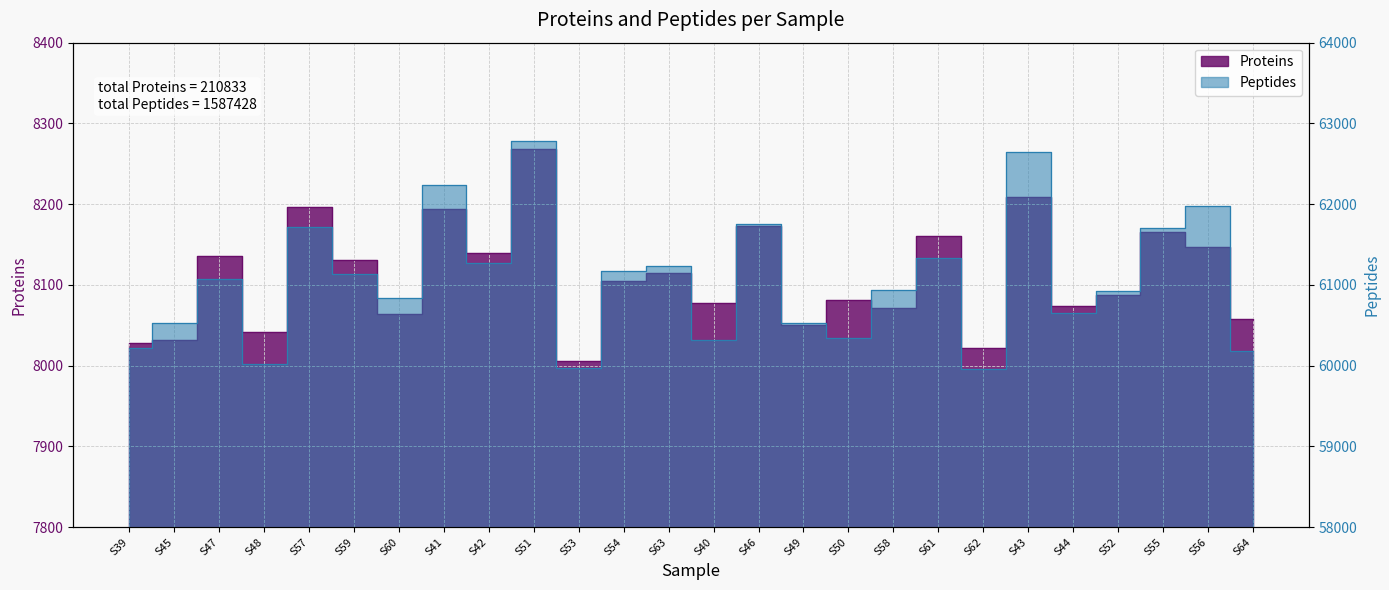

What is the difference between the maximum and minimum values in the Peptides series?

2825